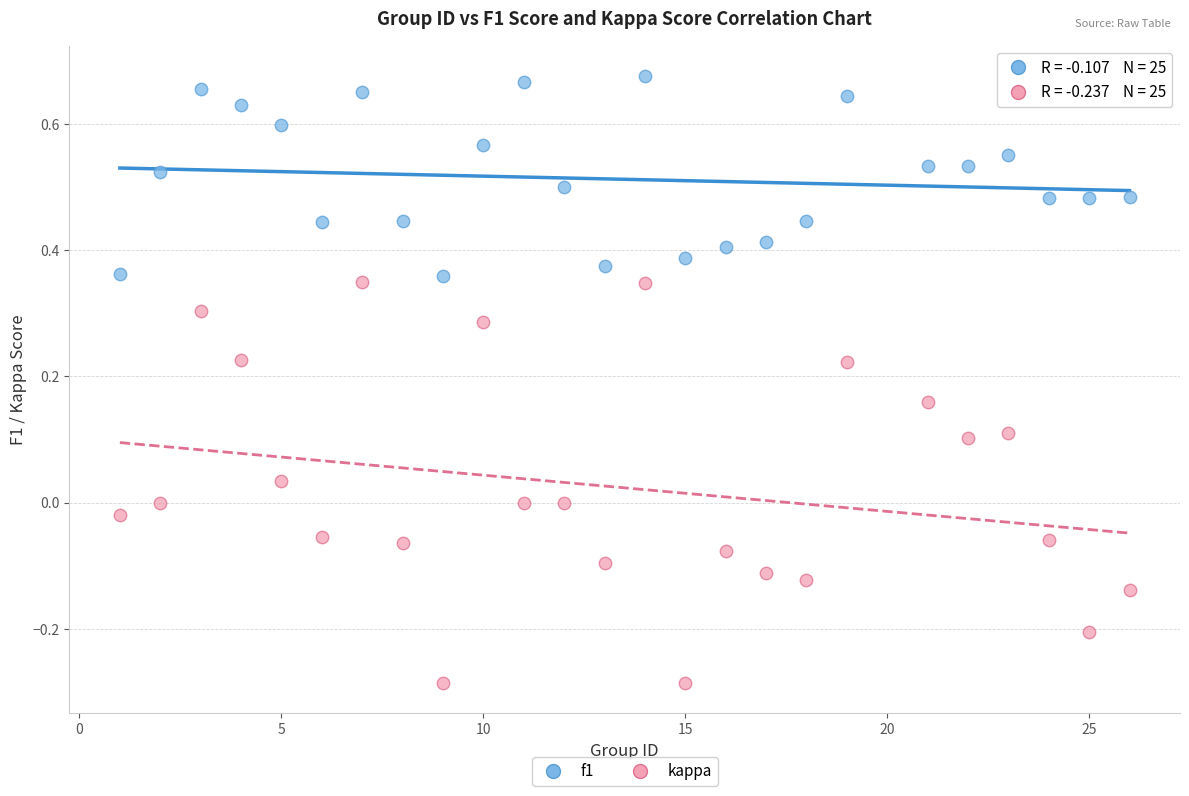

Across all data points, what is the range of X values (max minus min)?

25.0